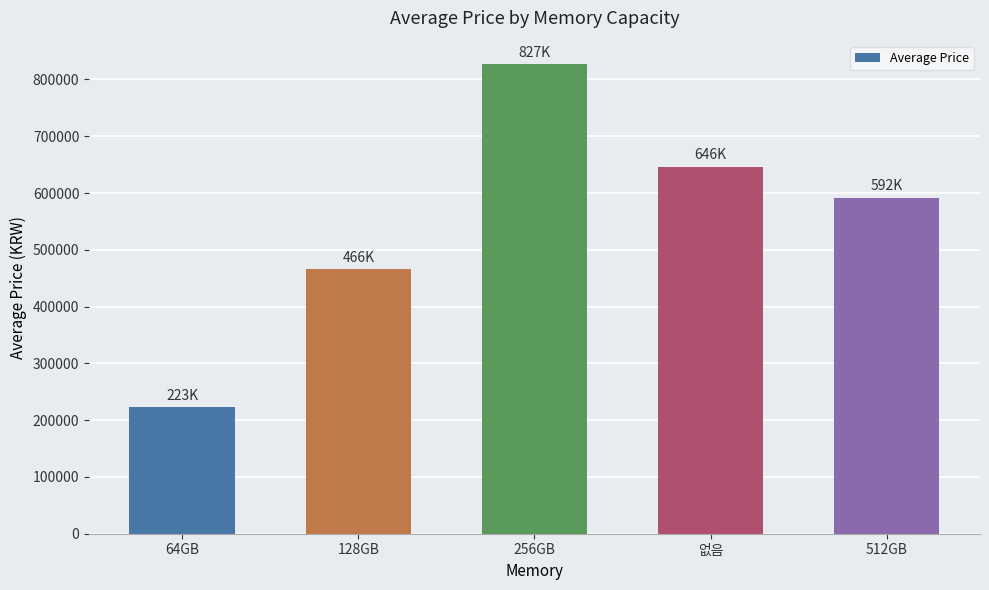

What is the average value?

550700